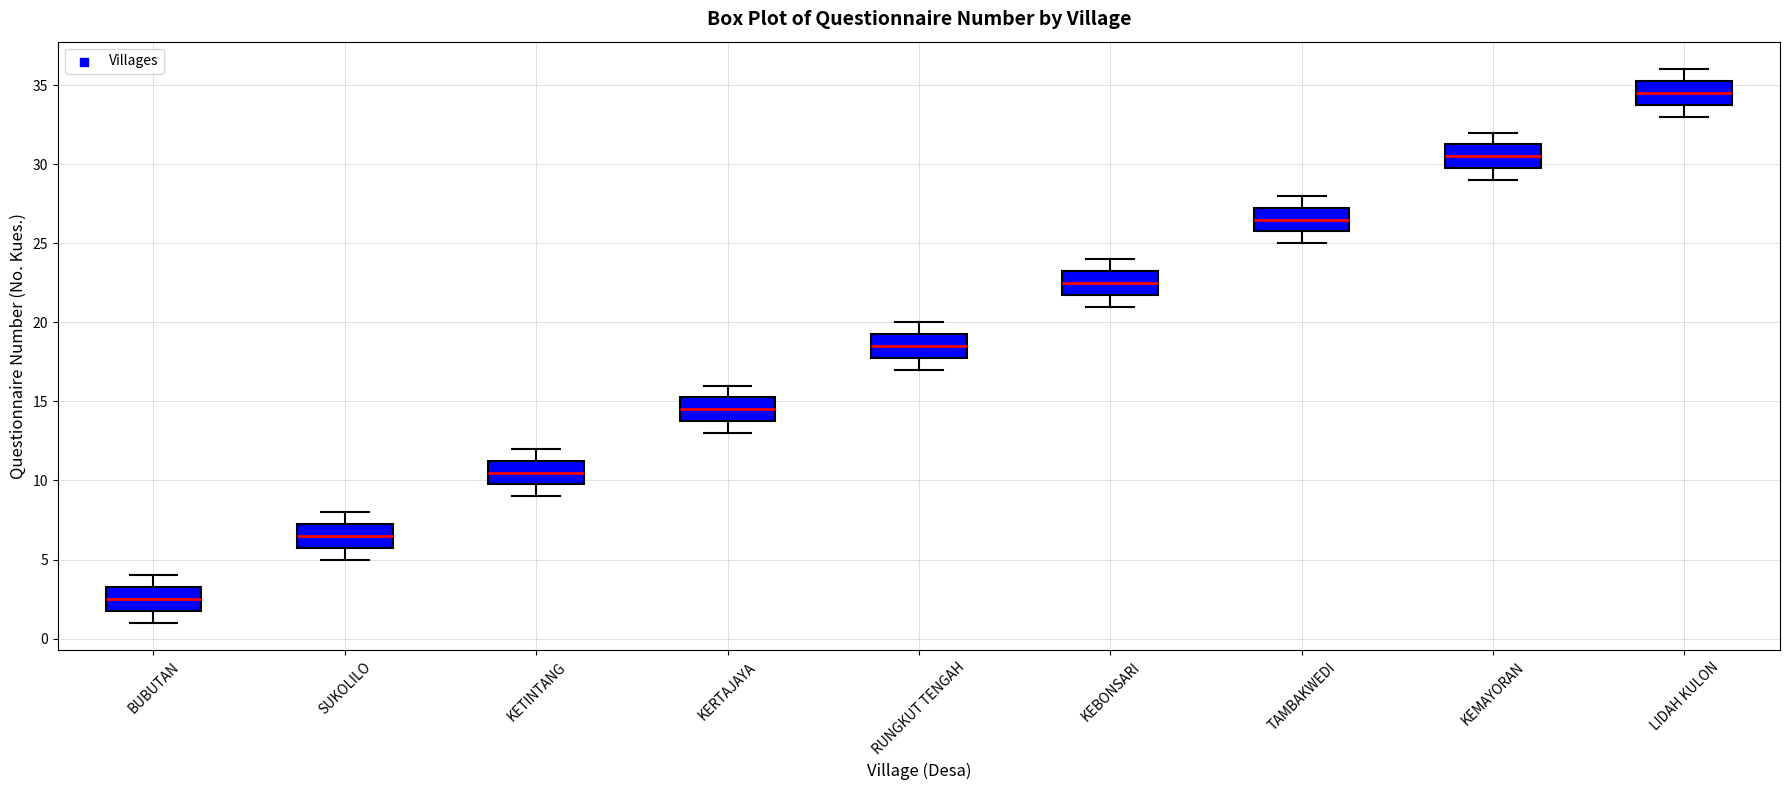

Which box's median line is the lowest?

BUBUTAN